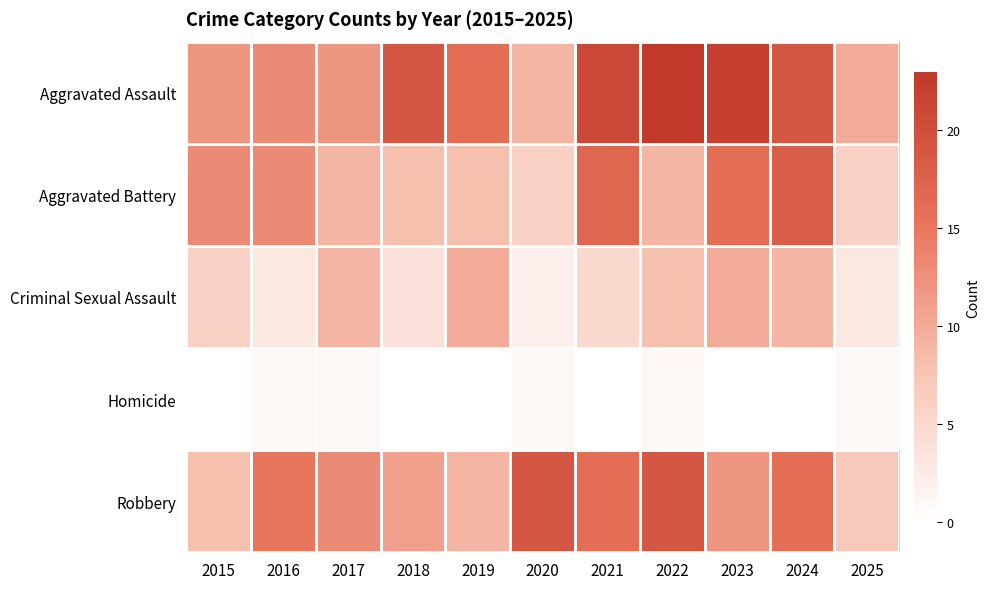

Which has a higher value, 2022 or 2015?

2022